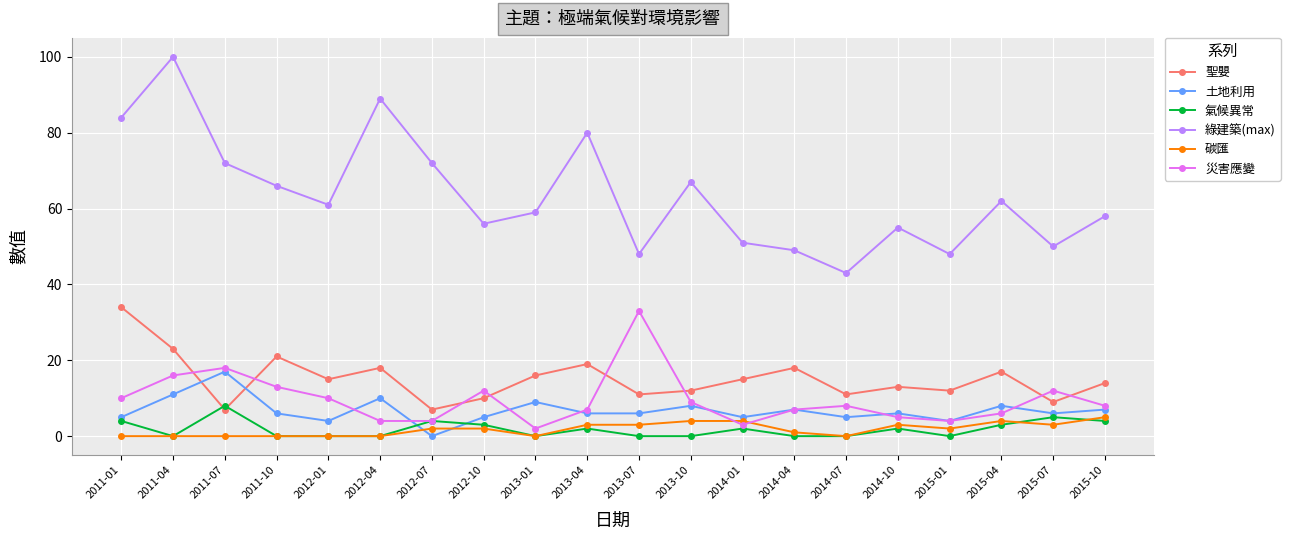

What is the difference between the second highest and minimum values in the 土地利用 series?

11